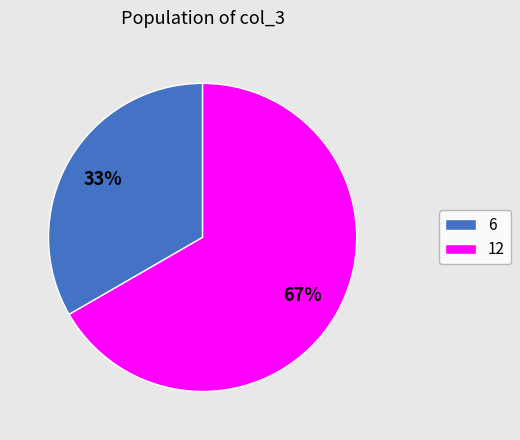

To the nearest percent, what percentage of the pie is 6?

33%